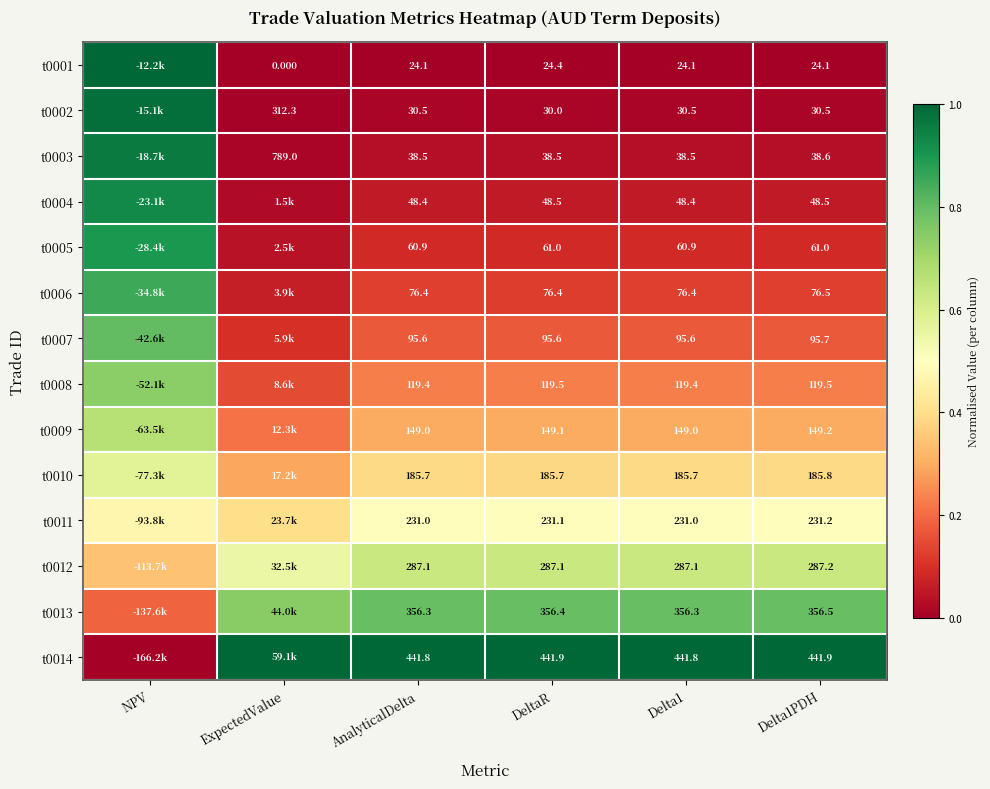

Is the value of t0011 at DeltaR greater than the value of t0012 at DeltaR?

No